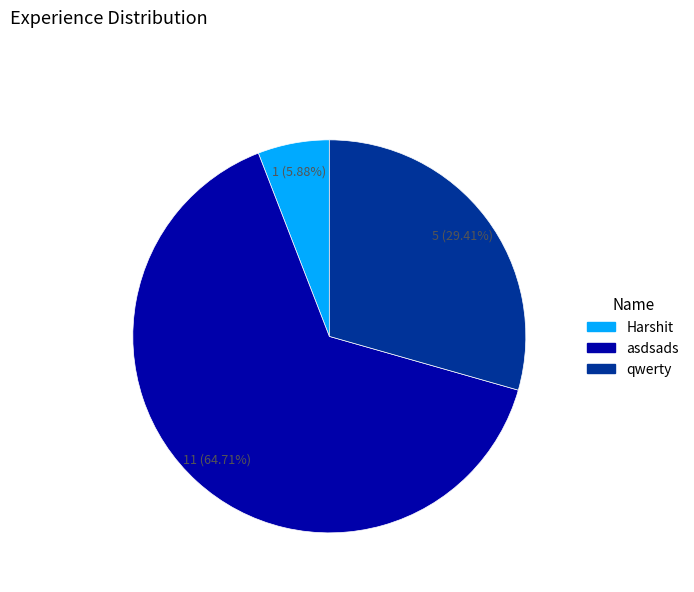

What is the smallest slice in the pie chart?

Harshit